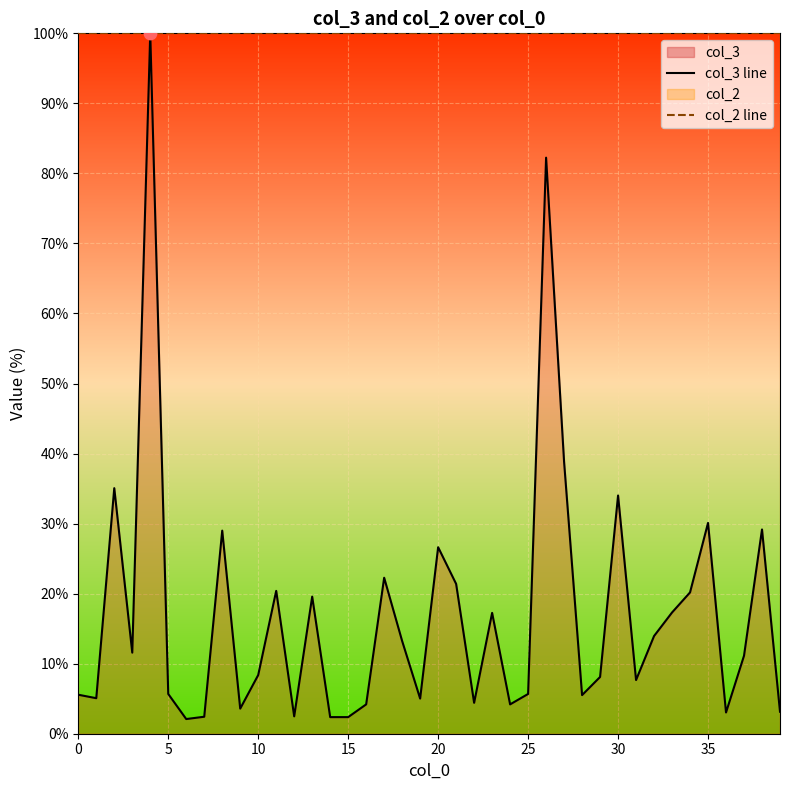

Which series has the largest total across all categories?

col_2 line